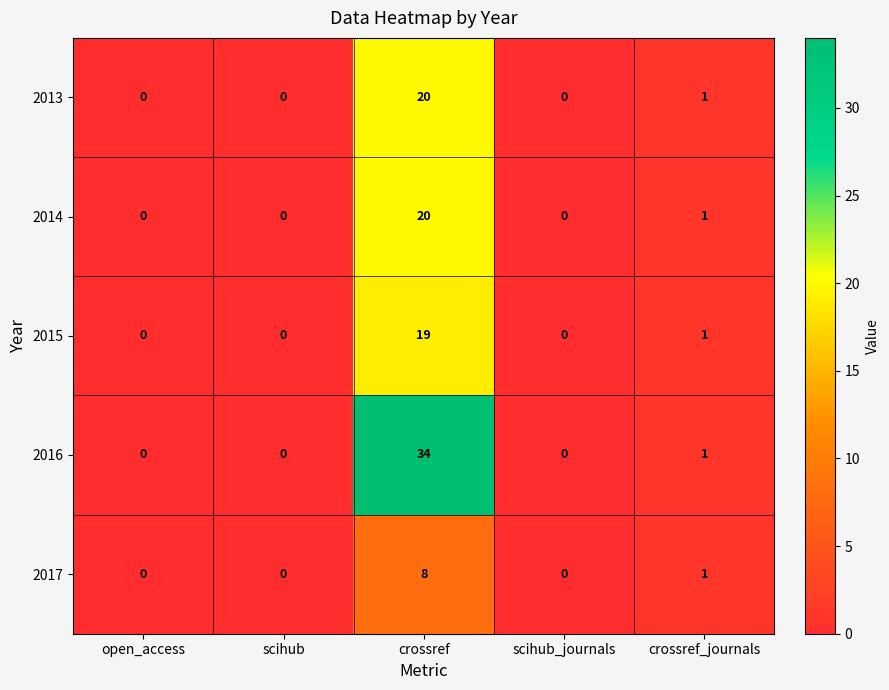

Which series has the largest range (max minus min)?

2016